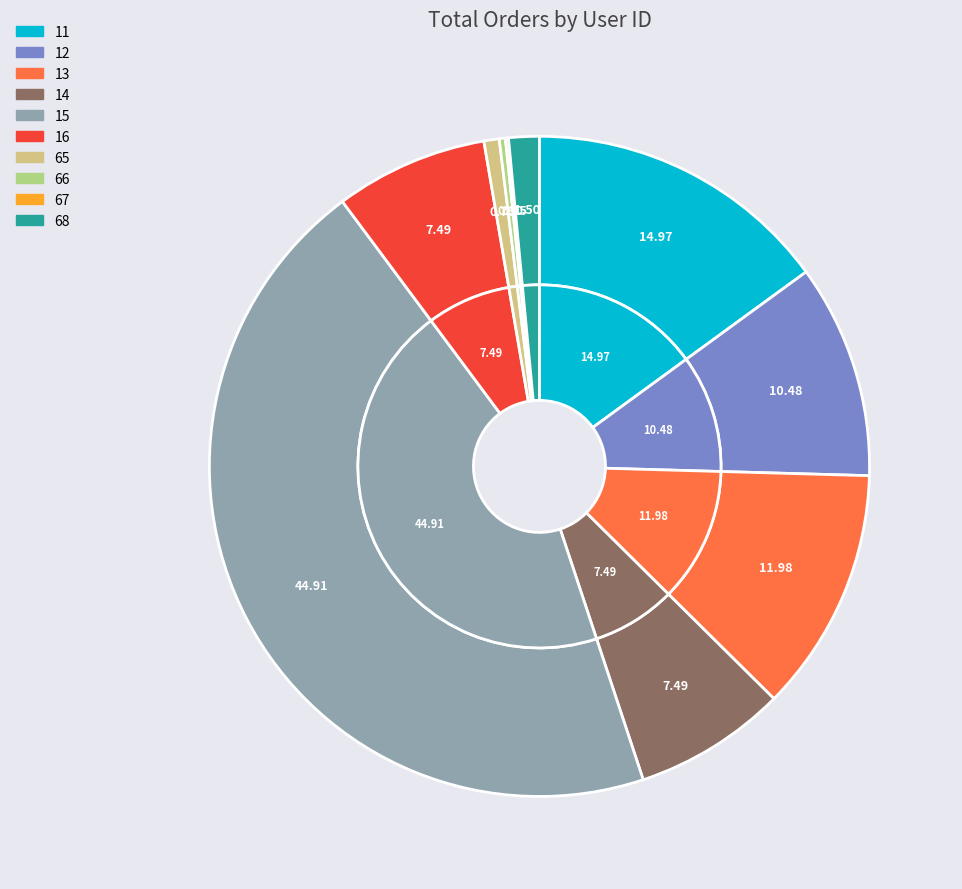

True or false: 11 accounts for 23% of the total.

False